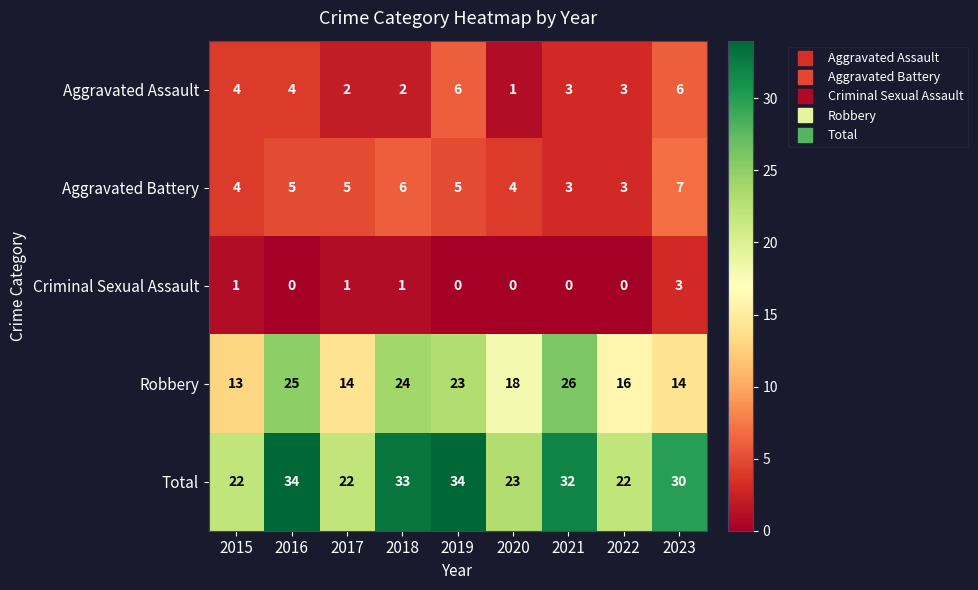

What is the average value of the Robbery series?

19